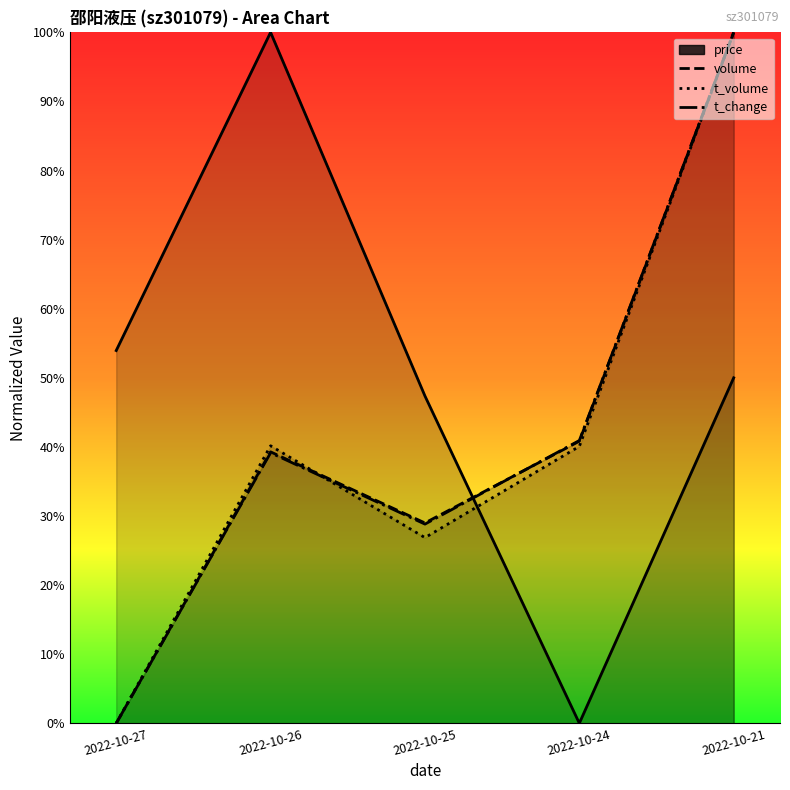

Rank the series at 2022-10-26 from lowest to highest value.

t_change, volume, t_volume, price